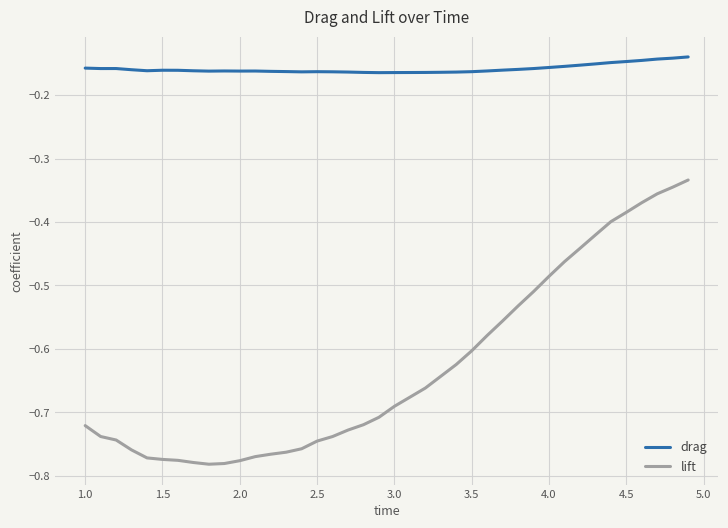

Which series has the largest range (max minus min)?

lift